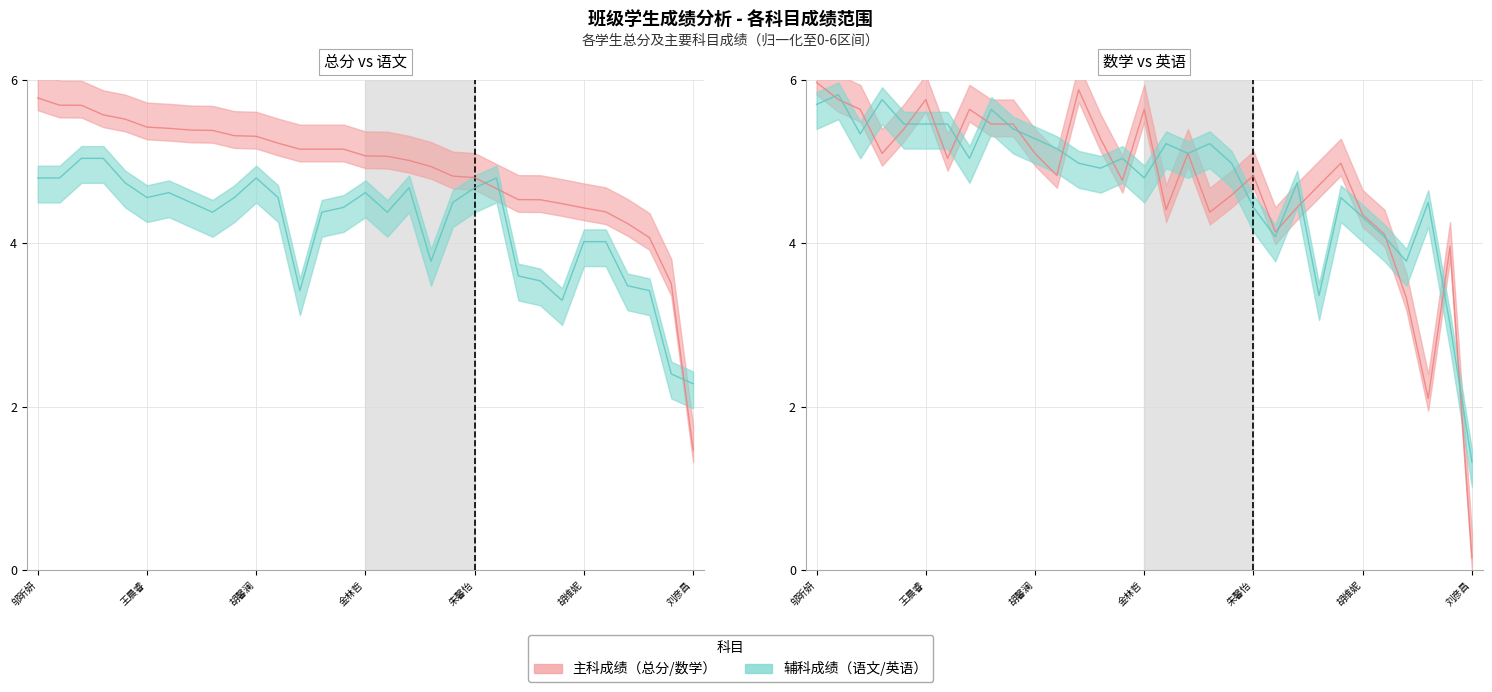

What is the difference between the second highest and second lowest values in the 数学（归一化） (线) series?

3.8